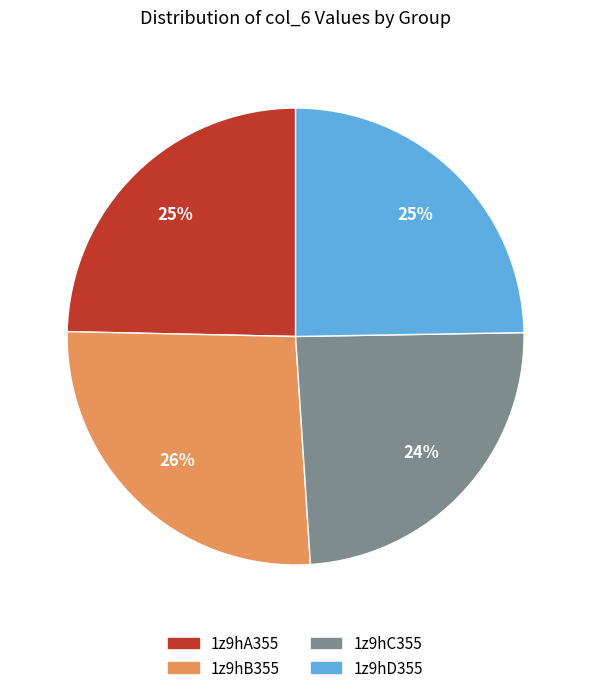

To the nearest percent, what is the difference between the largest and smallest slice percentages?

2%